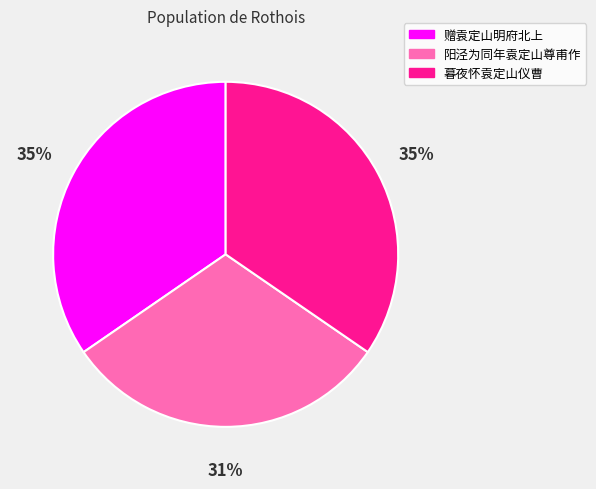

Which category has the smallest portion of the pie?

阳泾为同年袁定山尊甫作